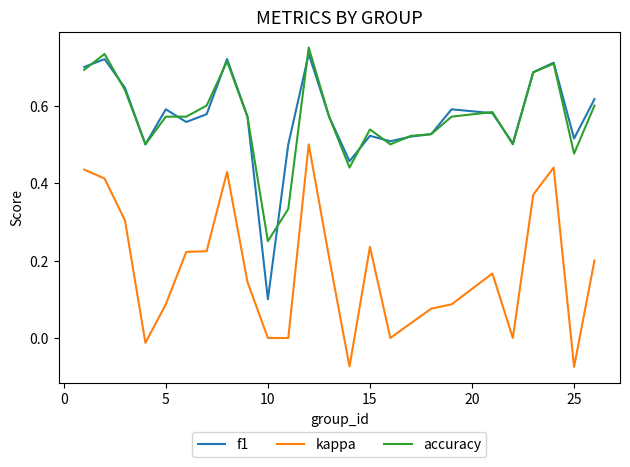

In kappa, how many points are higher than both neighbors (excluding endpoints)?

5